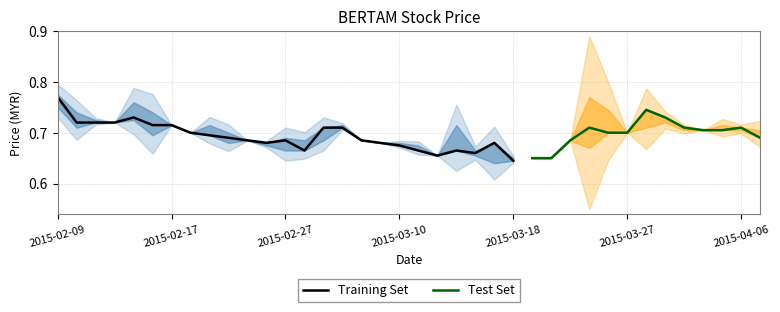

What is the sum of the open values at 29 and 32?

1.4